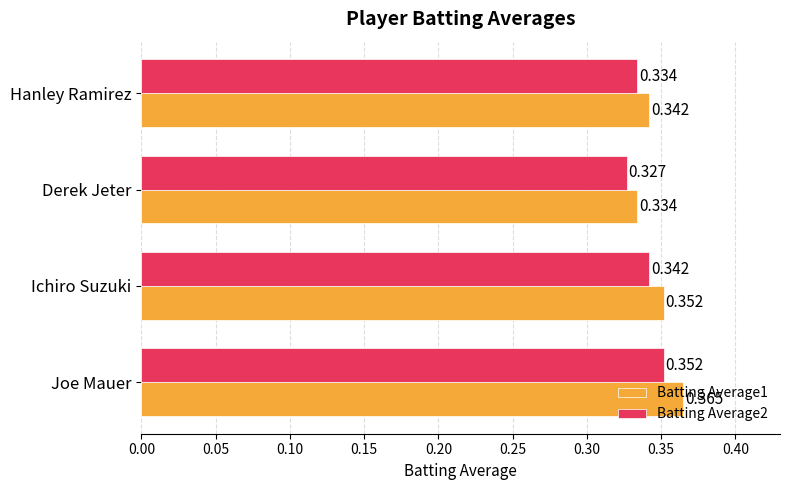

Which label corresponds to the smallest value in the chart?

Derek Jeter